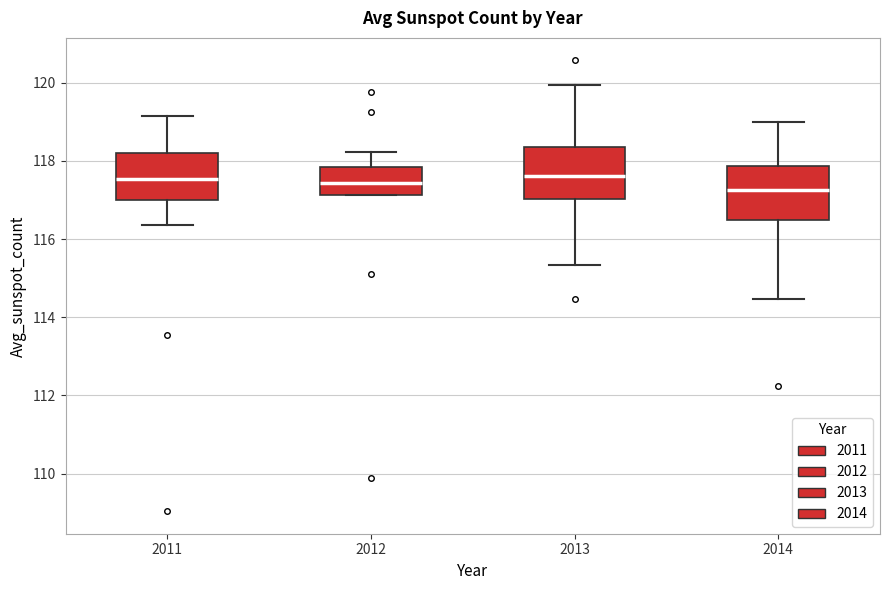

Reading left to right, transcribe this box plot: for each box, give where its median line is, the range the box spans, and where its two whiskers end, as read against the y-axis. The values are not printed on the chart, so give them approximately, as read against the axis.

2011: median 117.6, box 117.0 to 118.2, whiskers 116.4 to 119.2
2012: median 117.4, box 117.2 to 117.8, whiskers 117.2 to 118.2
2013: median 117.6, box 117.0 to 118.4, whiskers 115.4 to 120.0
2014: median 117.2, box 116.4 to 117.8, whiskers 114.4 to 119.0